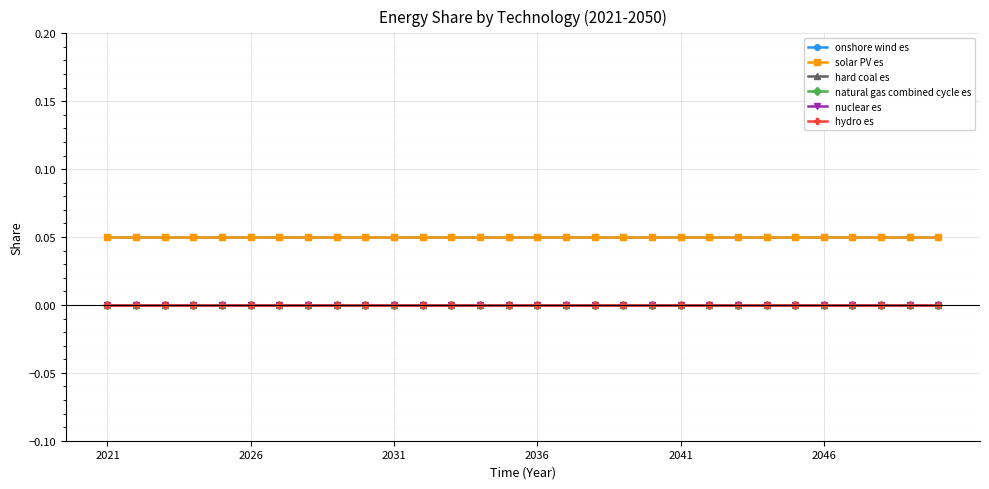

True or false: natural gas combined cycle es has more than 2 interior local peaks.

False